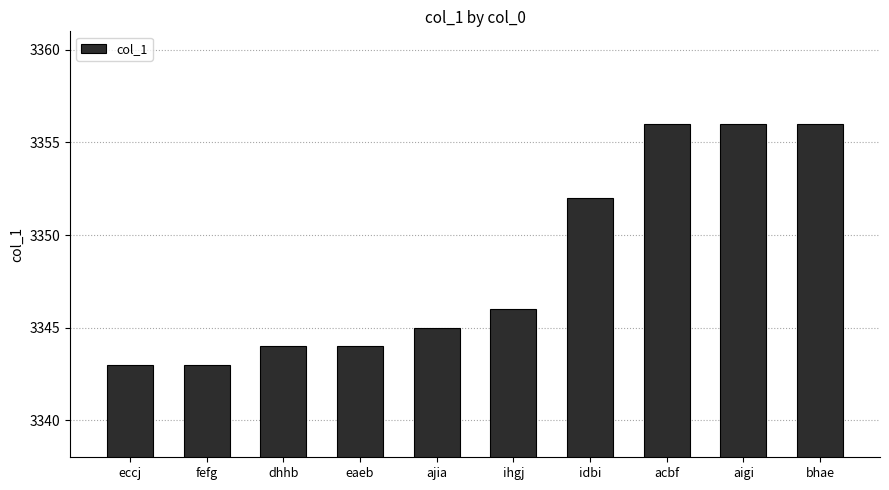

What is the difference between the values at fefg and acbf?

13